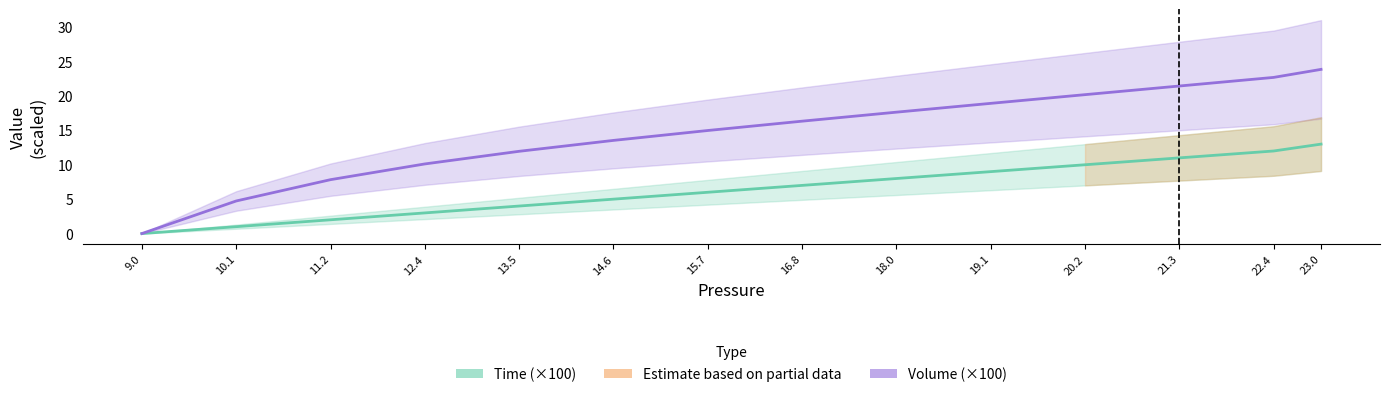

How many lines are shown in the chart?

2